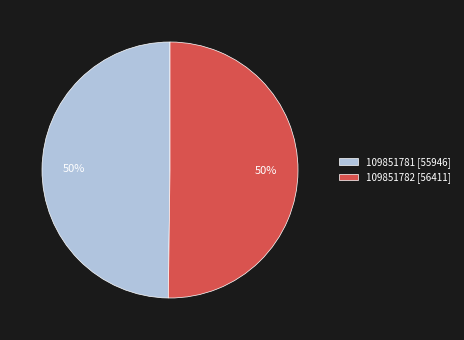

How many slices are in this pie chart?

2